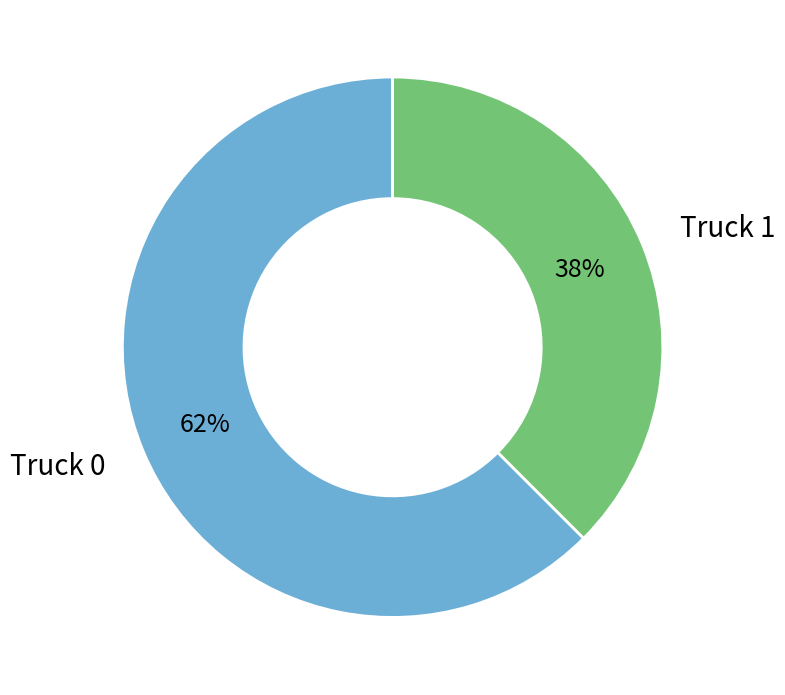

How many slices are in this pie chart?

2